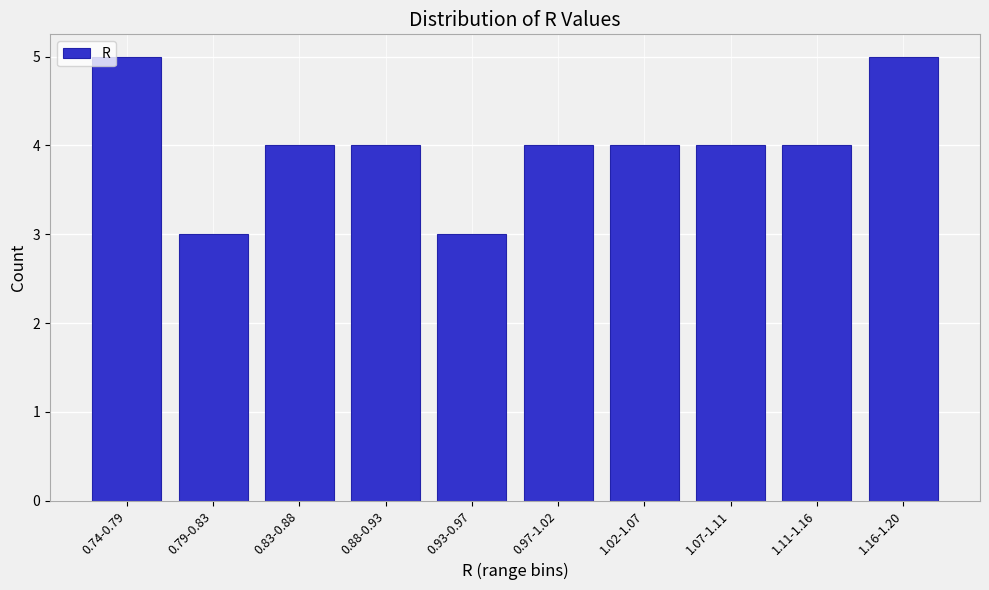

Reading left to right, what are all the values shown in this chart?

5	3	4	4	3	4	4	4	4	5